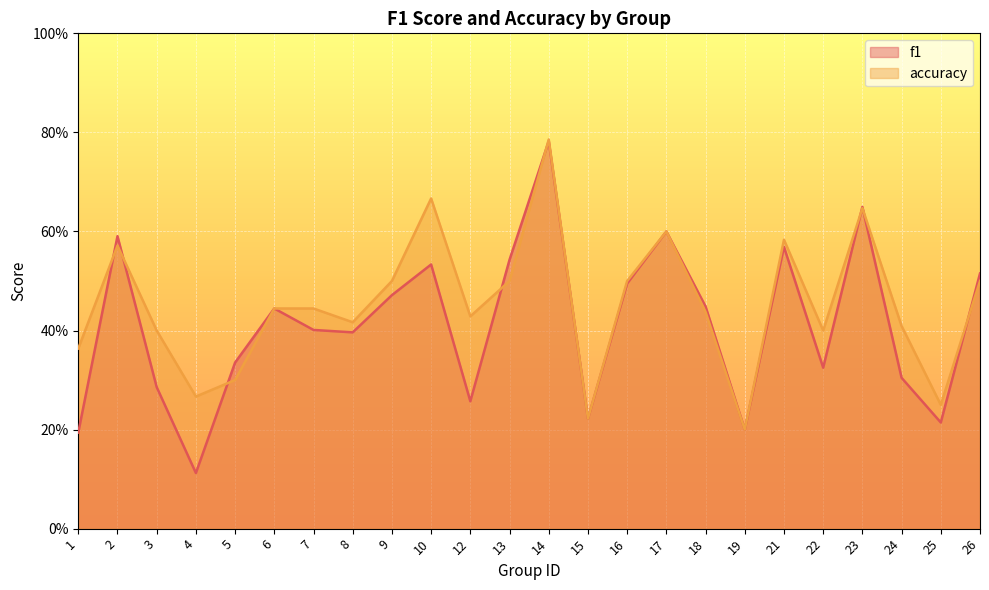

Where is f1 nearest to the value 0?

4